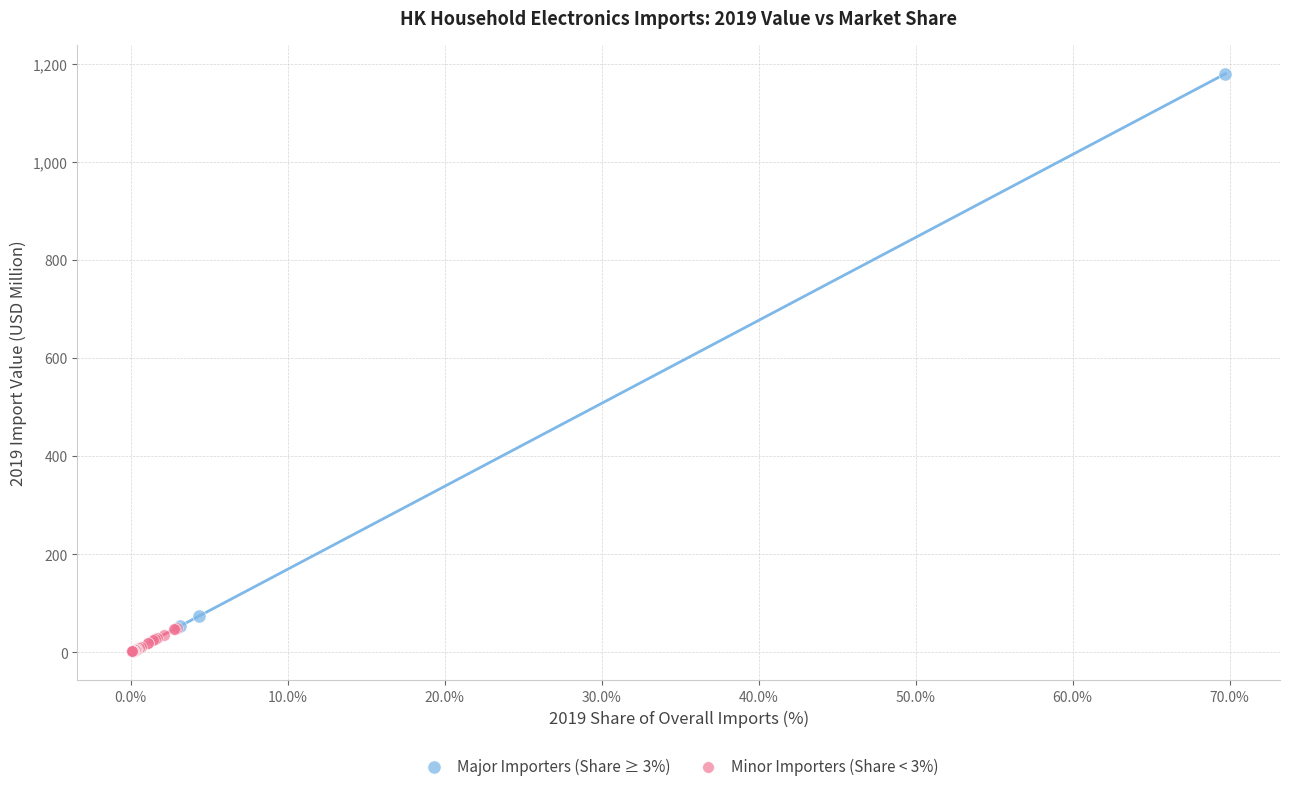

Which series contains the lowest Y value?

Minor Importers (Share < 3%)